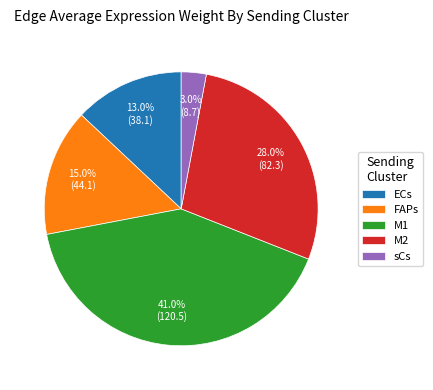

Which slice is the largest?

M1